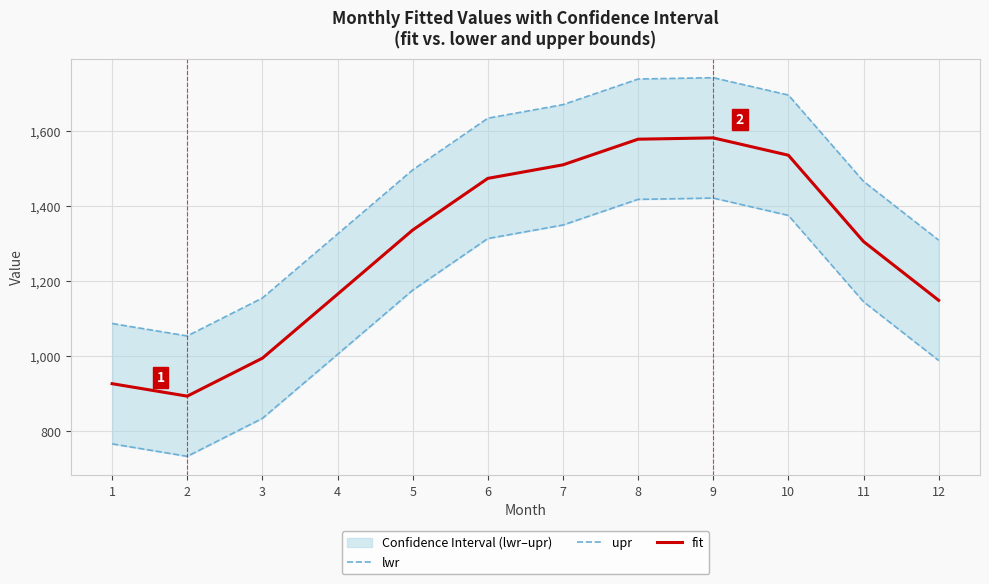

What is the value of the lwr point at the 8th from the left?

1418.5